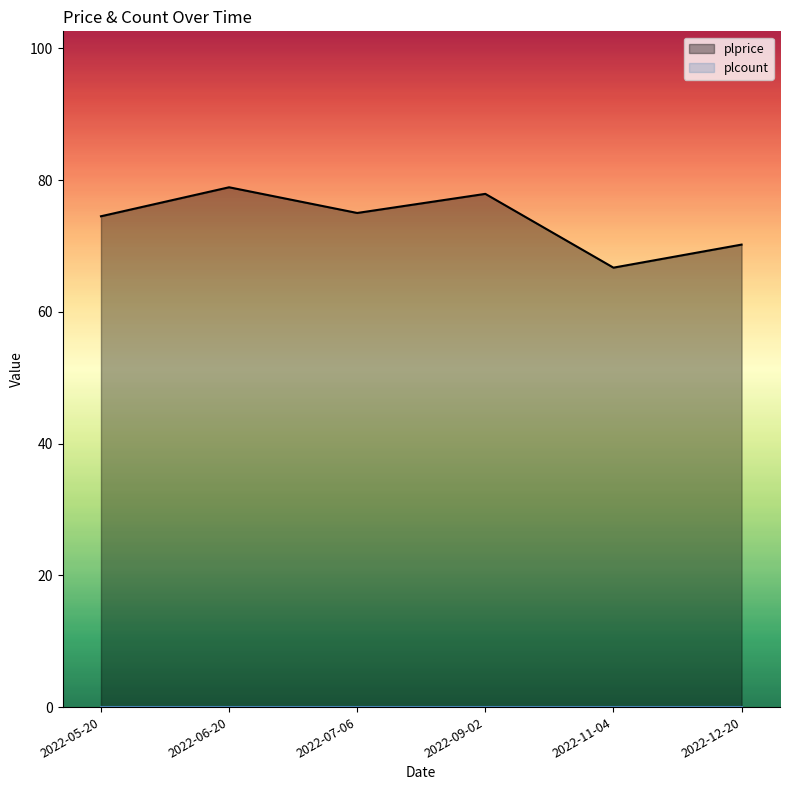

How many values exceed 75?

2